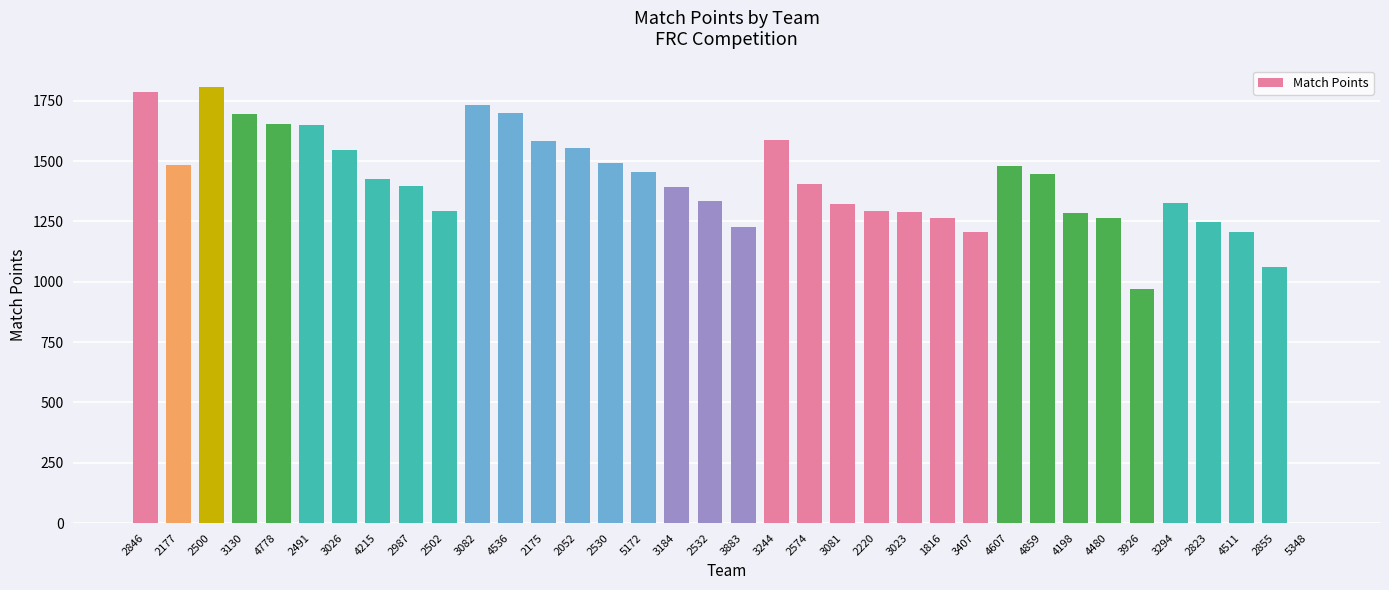

How many distinct data groups are displayed?

1